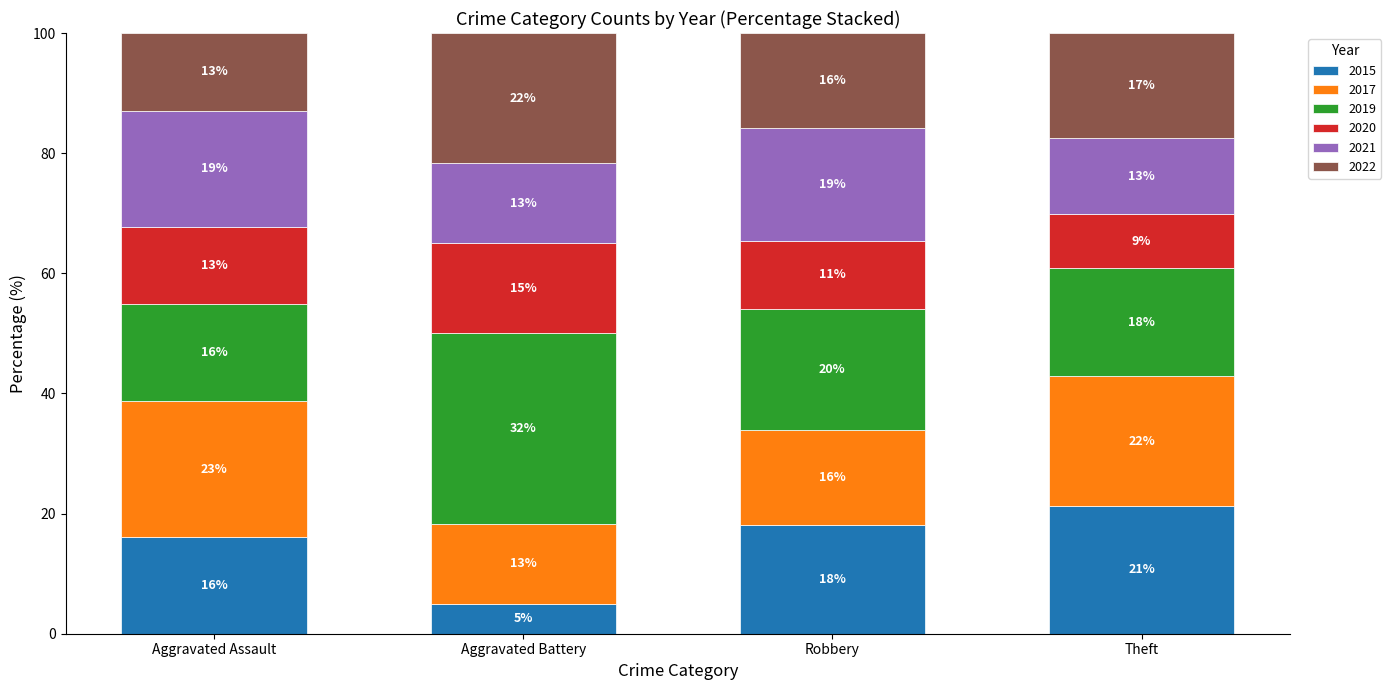

Which has a higher value, Robbery or Theft?

Theft